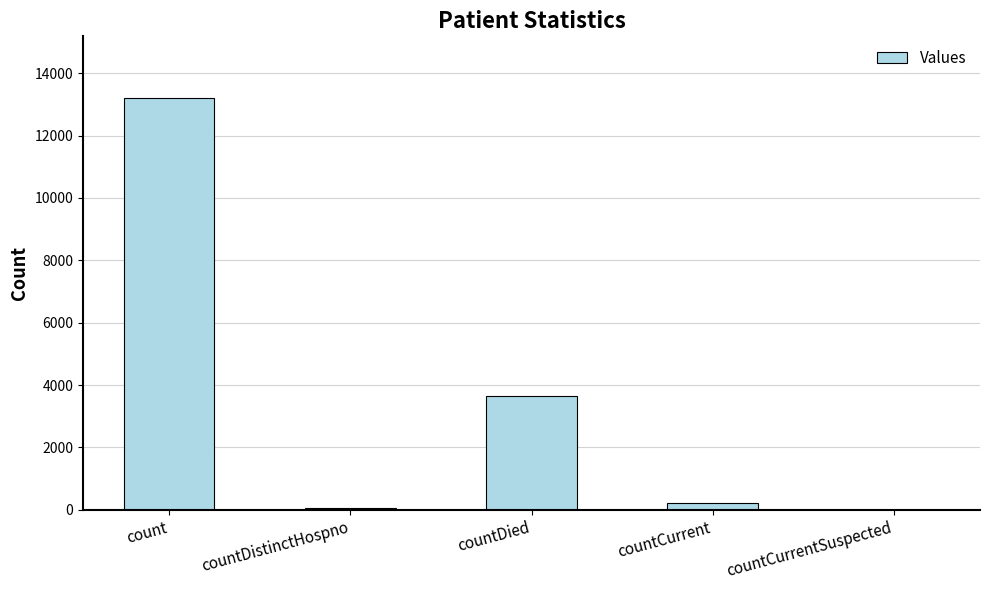

What is the sum of all values?

17124